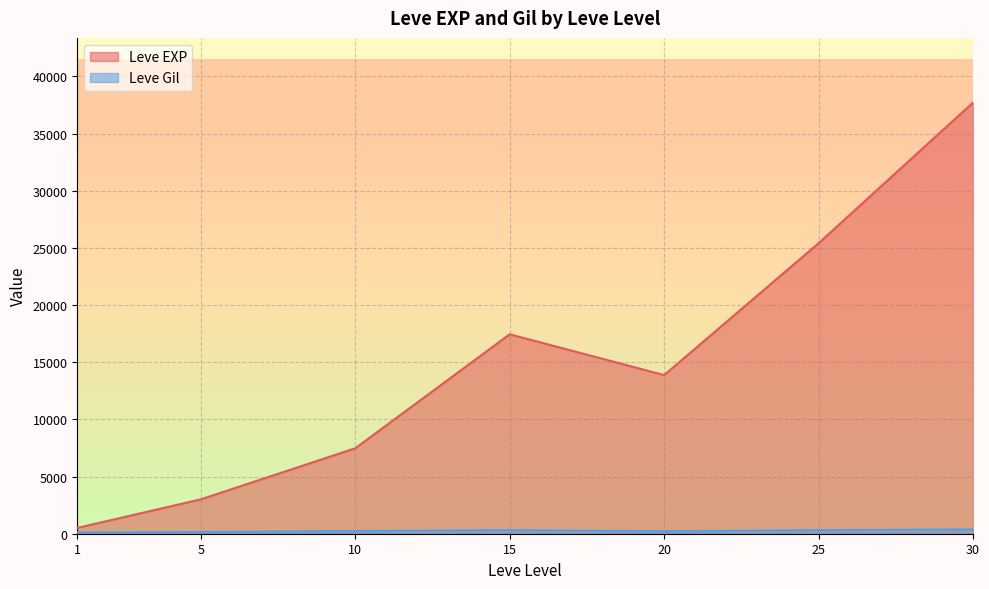

Which series has the largest total across all categories?

Leve EXP